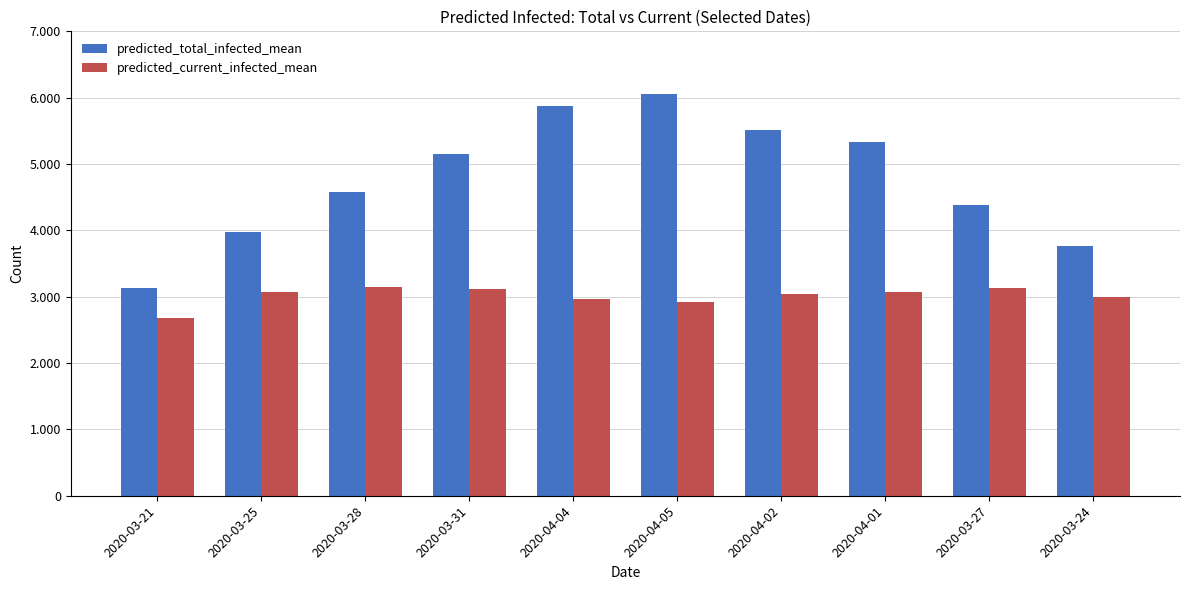

What is the total value across all series at 2020-03-28?

7722